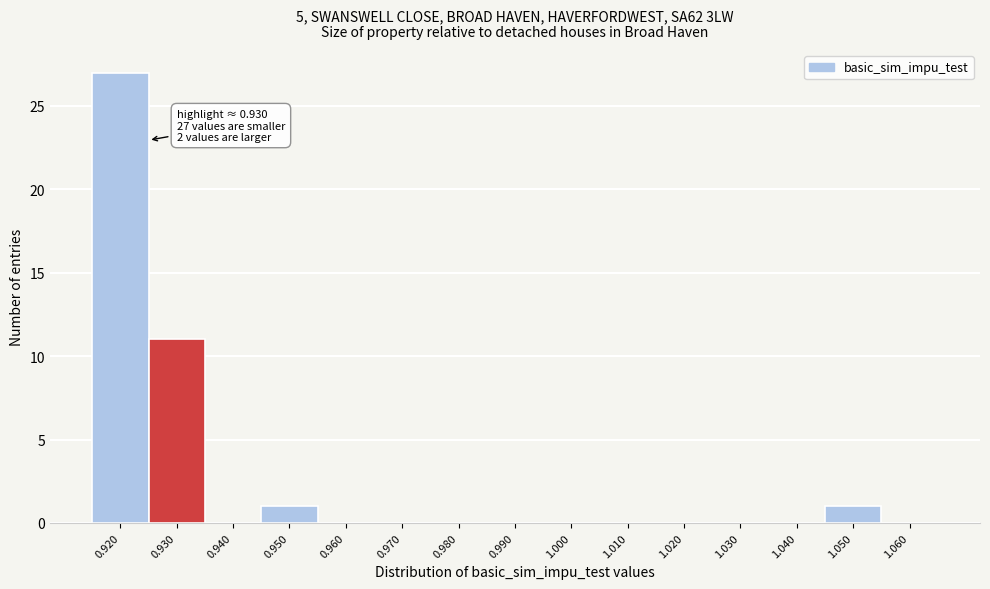

Reading left to right, what are all the values shown in this chart?

0.920=27	0.930=11	0.940=0	0.950=1	0.960=0	0.970=0	0.980=0	0.990=0	1.000=0	1.010=0	1.020=0	1.030=0	1.040=0	1.050=1	1.060=0